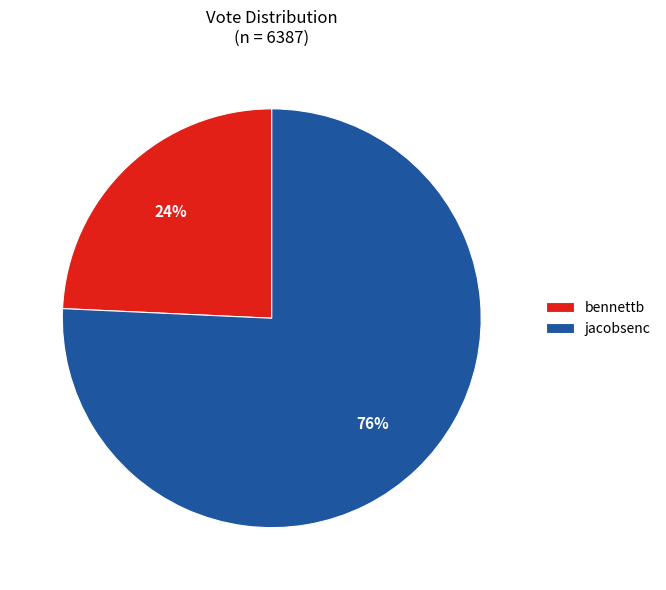

To the nearest percent, what is the combined percentage of bennettb and jacobsenc?

100%